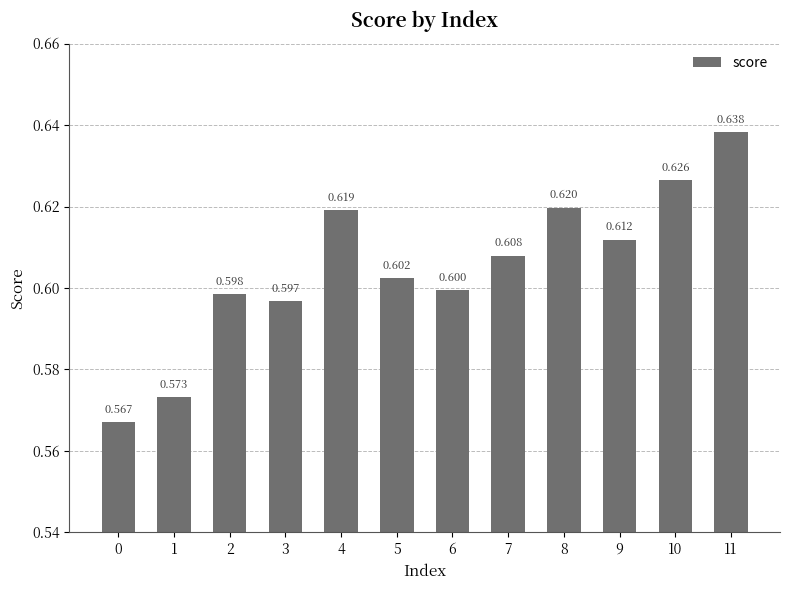

What value does the data have at 2?

0.6